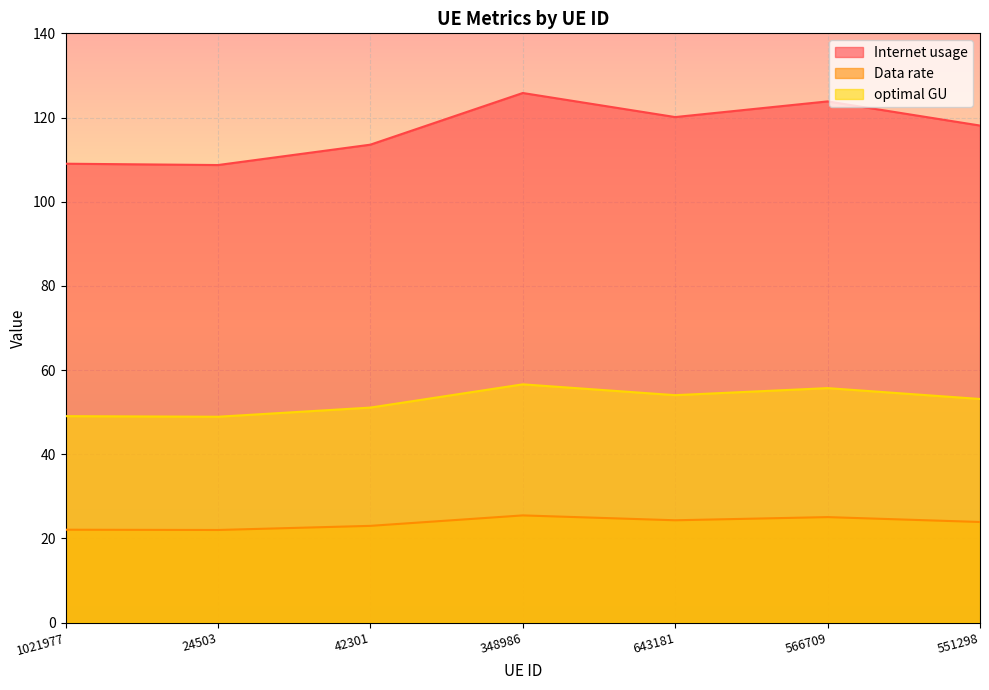

True or false: Internet usage and Data rate cross at least once.

False